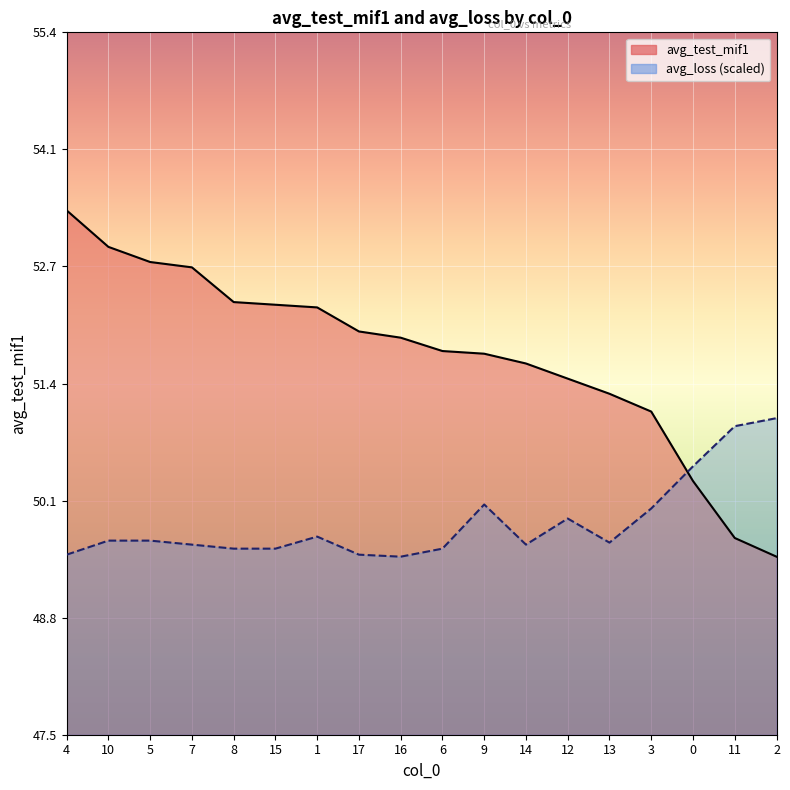

What is the total value across all series at 5?

102.5